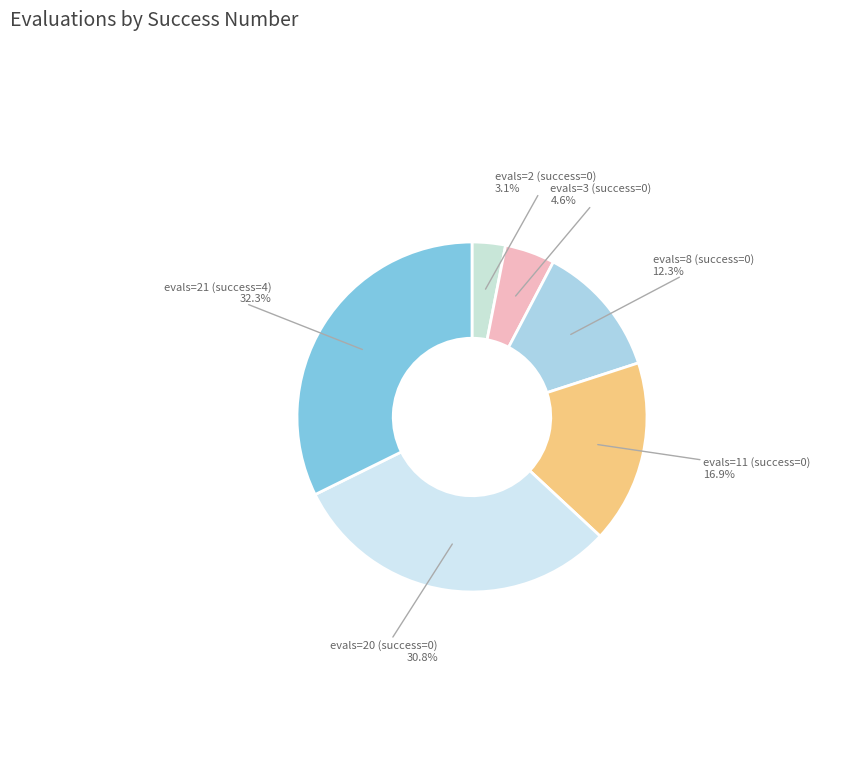

Combined, do evals=21 (success=4) and evals=11 (success=0) account for over 50%?

No